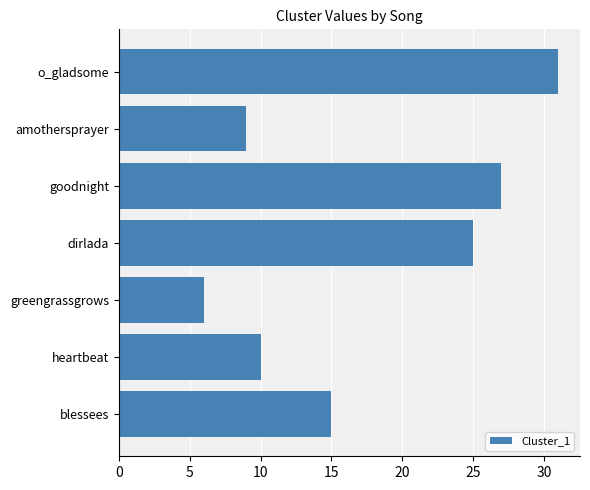

What is the difference between the maximum and second lowest values?

22